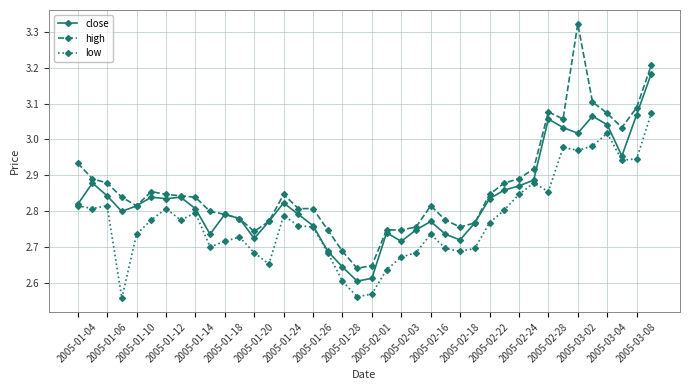

How many lines are shown in the chart?

3